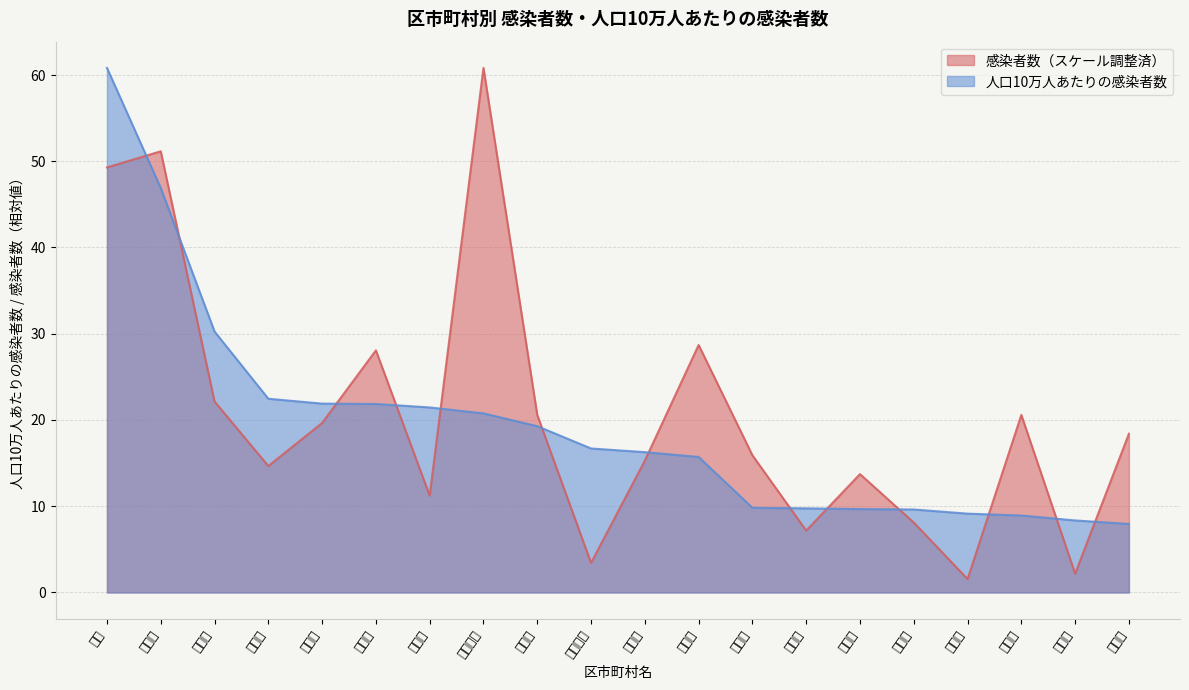

Which series has the largest range (max minus min)?

感染者数（スケール調整済）